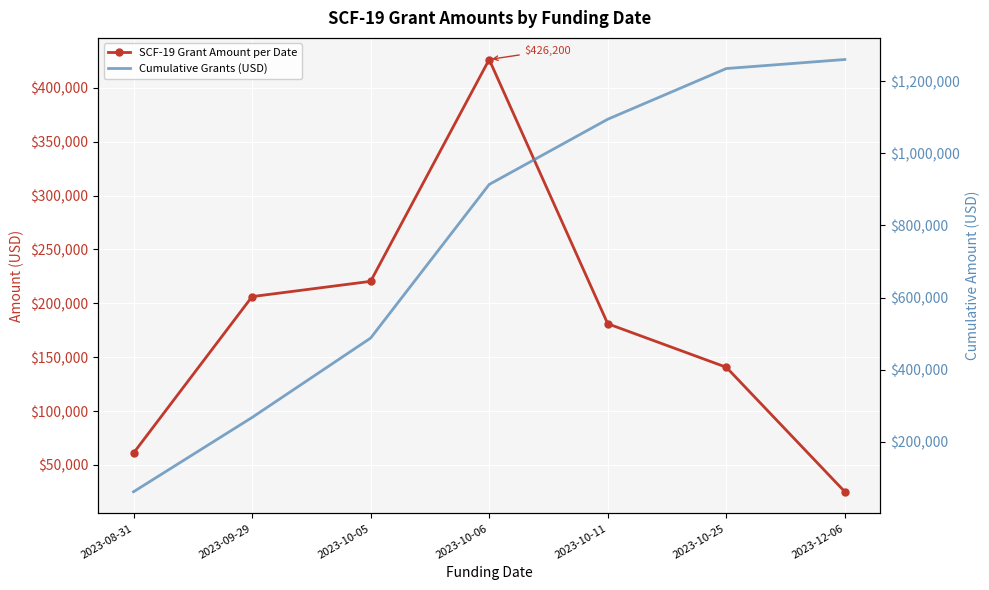

List the series in order of their peak value, lowest first.

SCF-19 Grant Amount per Date, Cumulative Grants (USD)